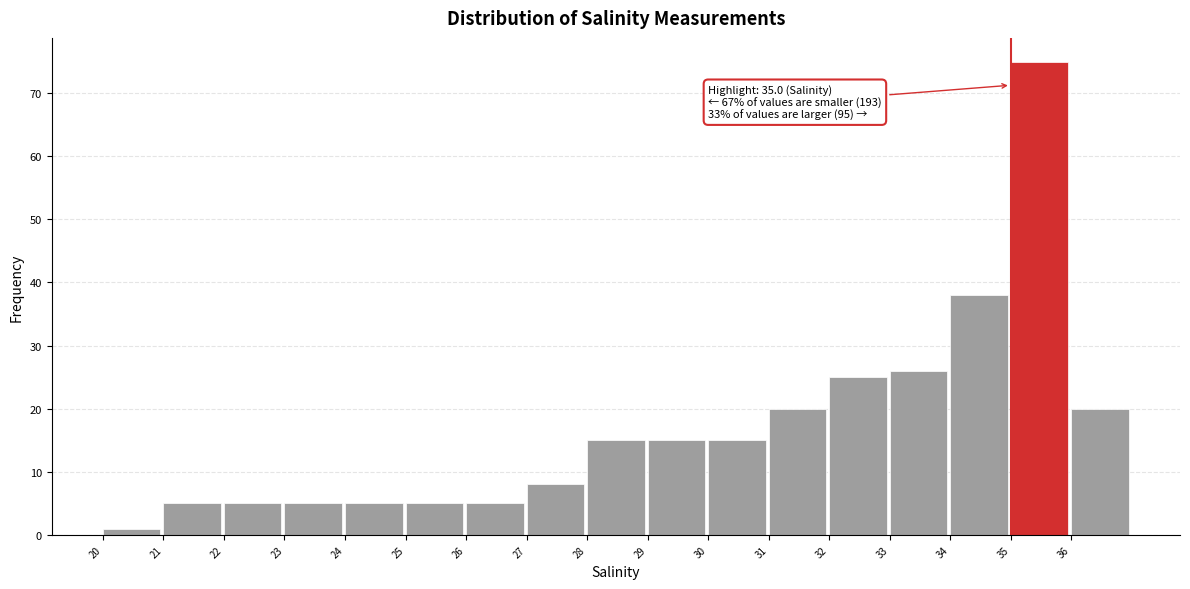

Which range on the x-axis has the tallest bar?

35 to 36